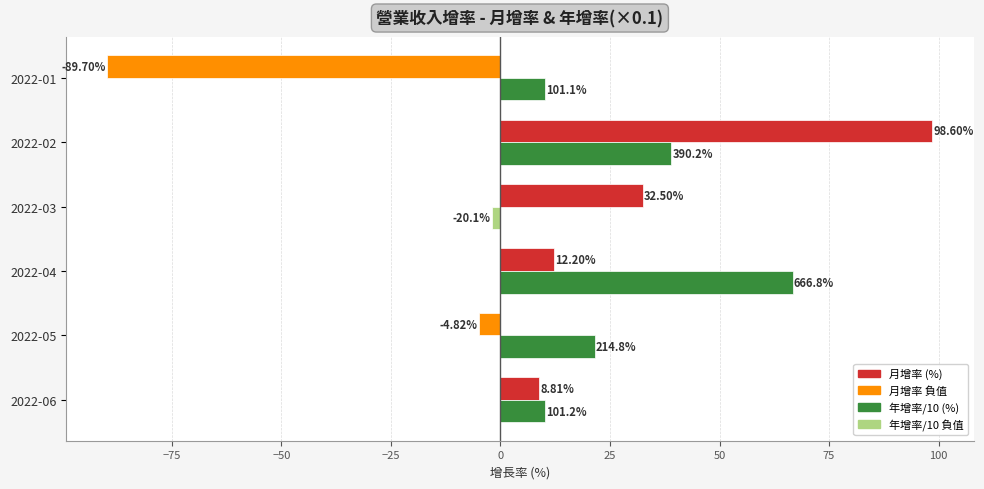

What is the total value across all series at 2022-02?

137.6